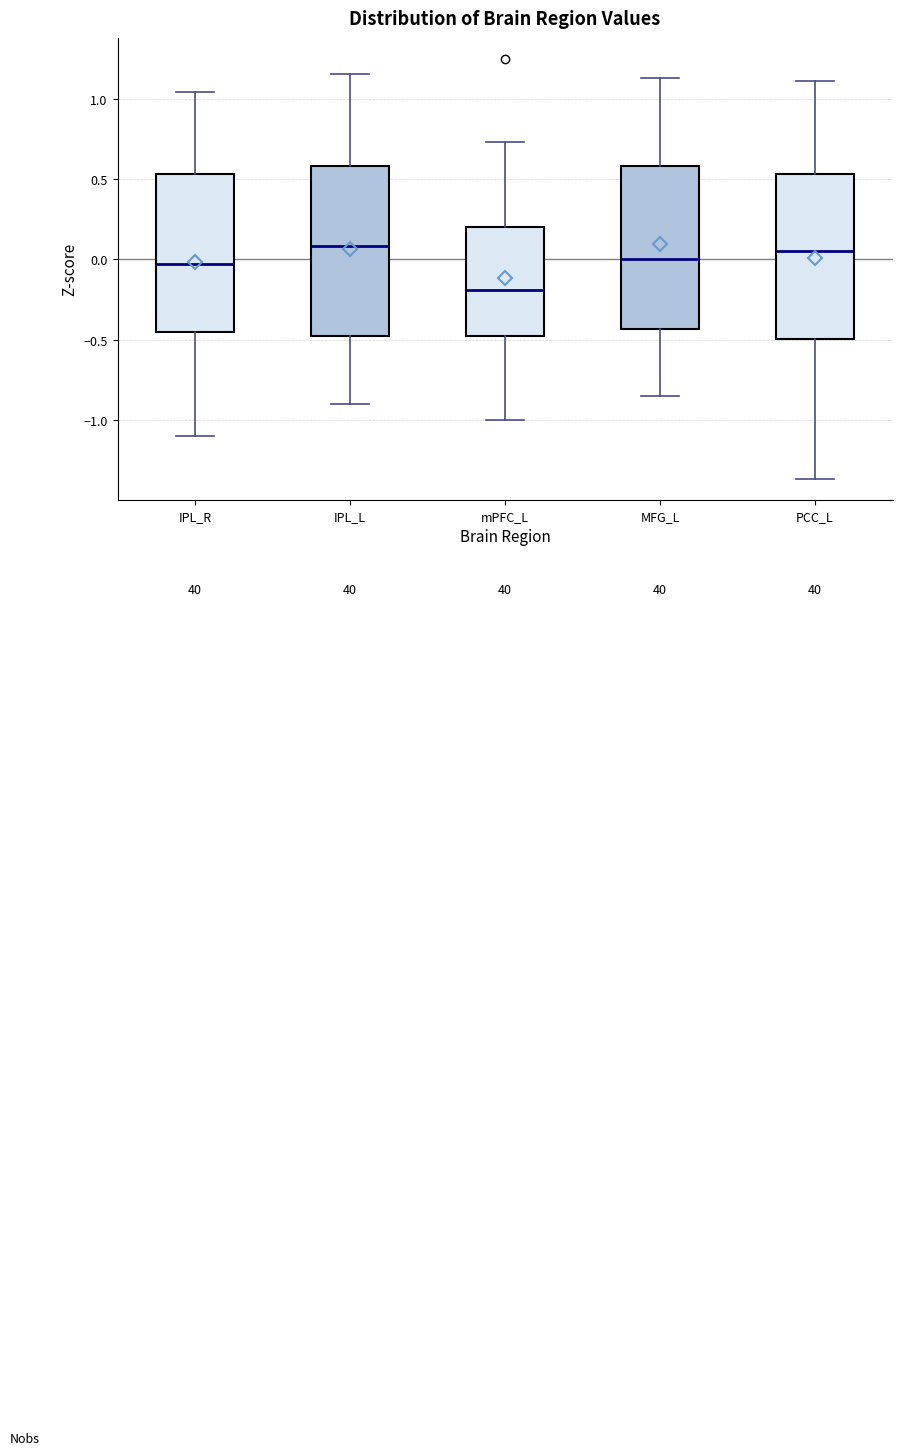

Reading left to right, read every box against the y-axis: the position of its median line, the range the box covers, and the ends of its whiskers. The values are not printed on the chart, so give them approximately, as read against the axis.

IPL_R: median -0.05, box -0.45 to 0.55, whiskers -1.10 to 1.05
IPL_L: median 0.10, box -0.50 to 0.60, whiskers -0.90 to 1.15
mPFC_L: median -0.20, box -0.50 to 0.20, whiskers -1.00 to 0.75
MFG_L: median 0.00, box -0.45 to 0.60, whiskers -0.85 to 1.15
PCC_L: median 0.05, box -0.50 to 0.55, whiskers -1.35 to 1.10